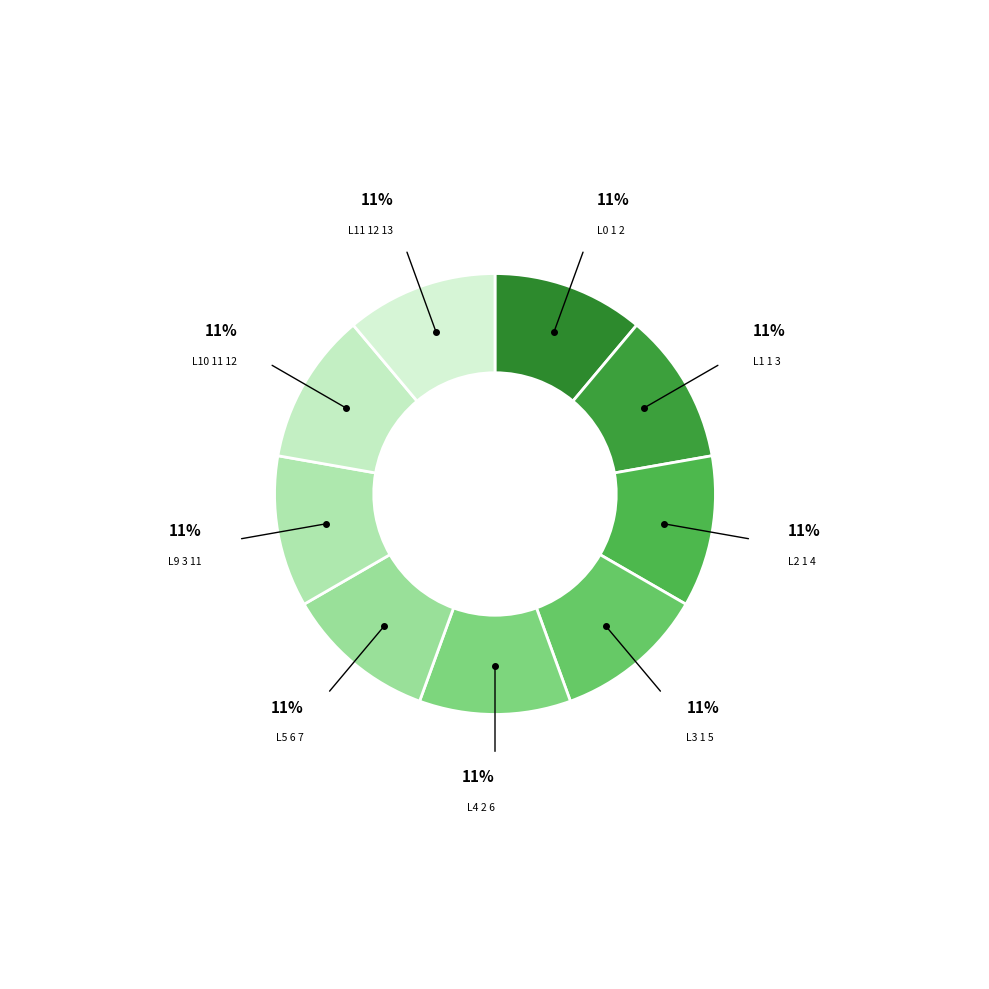

How many segments does this pie chart have?

9